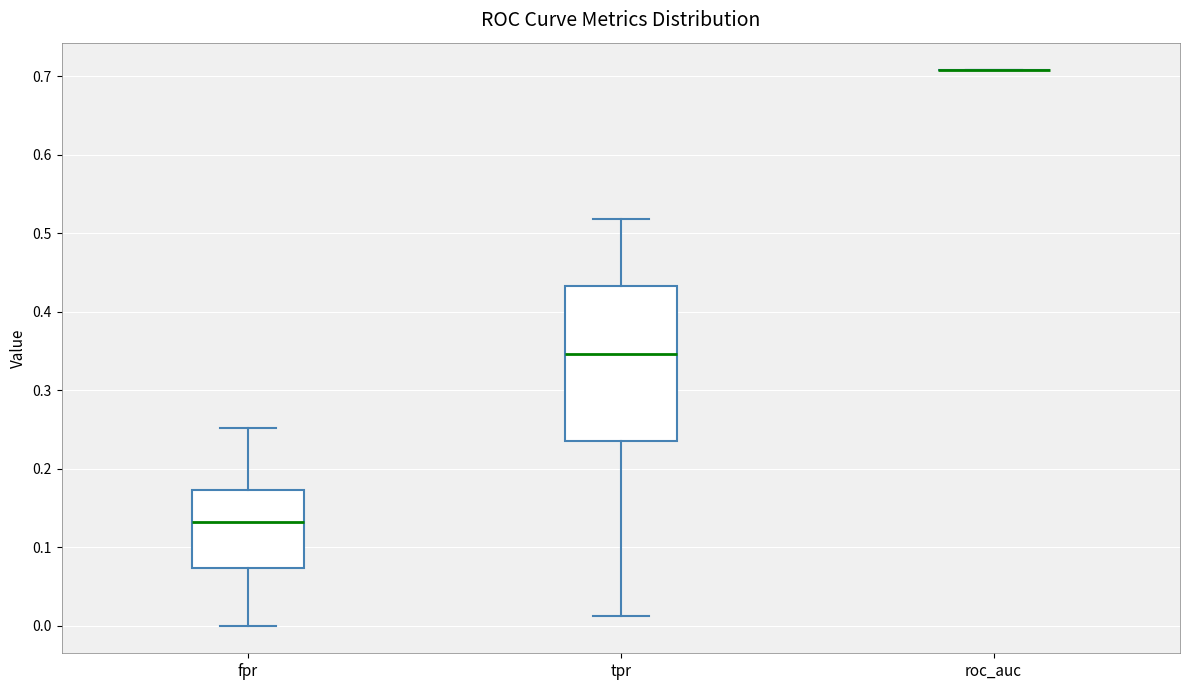

Comparing the boxes themselves (not the whiskers), which one is the tallest?

tpr